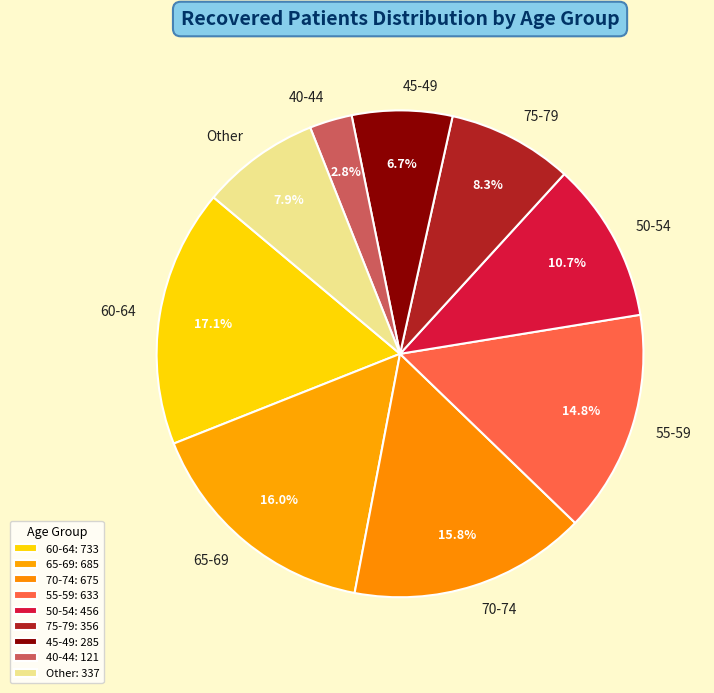

How much of the chart is everything except 70-74?

84.2%